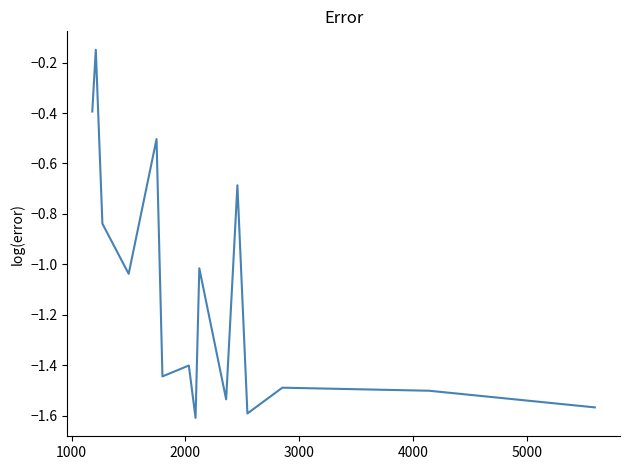

What is the difference between the maximum and minimum values?

1.5